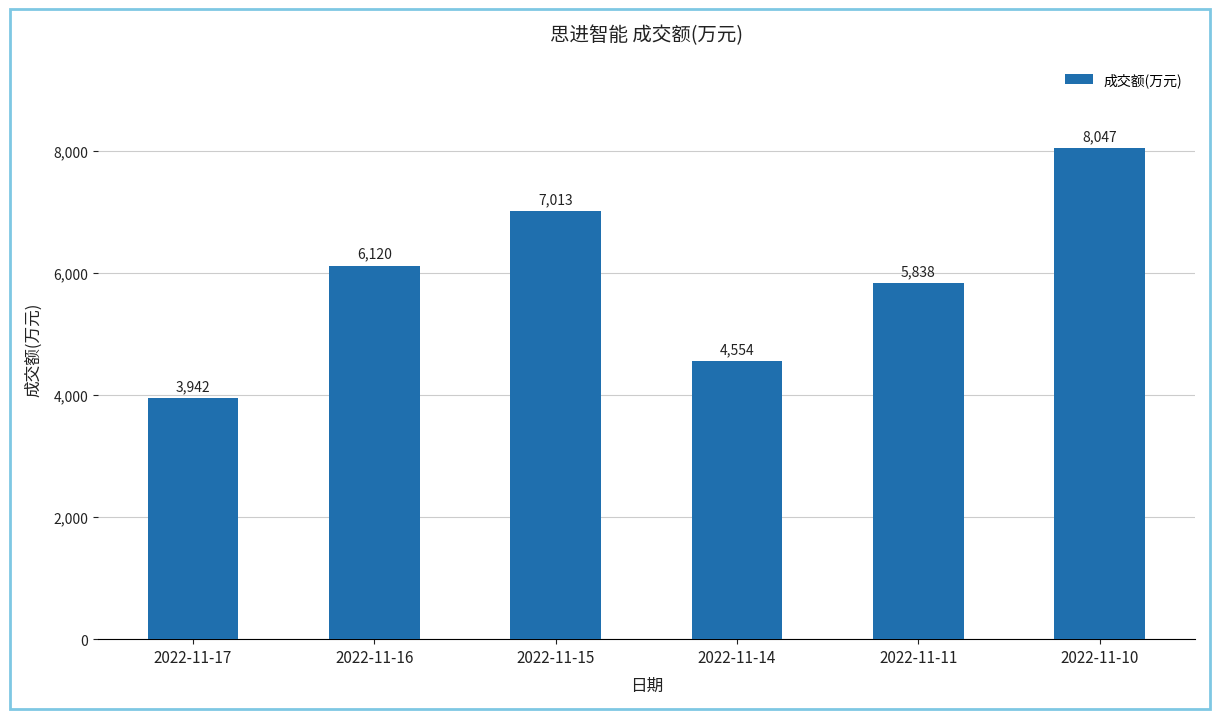

List the labels in order of value, largest first.

2022-11-10, 2022-11-15, 2022-11-16, 2022-11-11, 2022-11-14, 2022-11-17